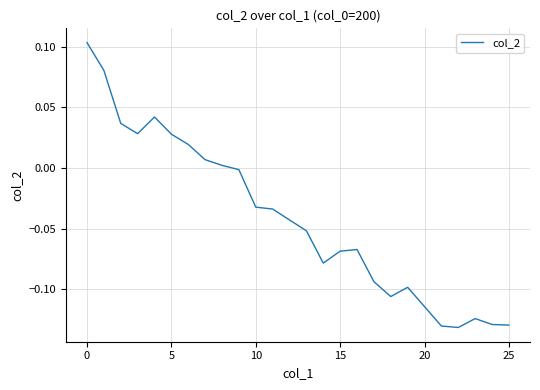

How many values are above zero?

9